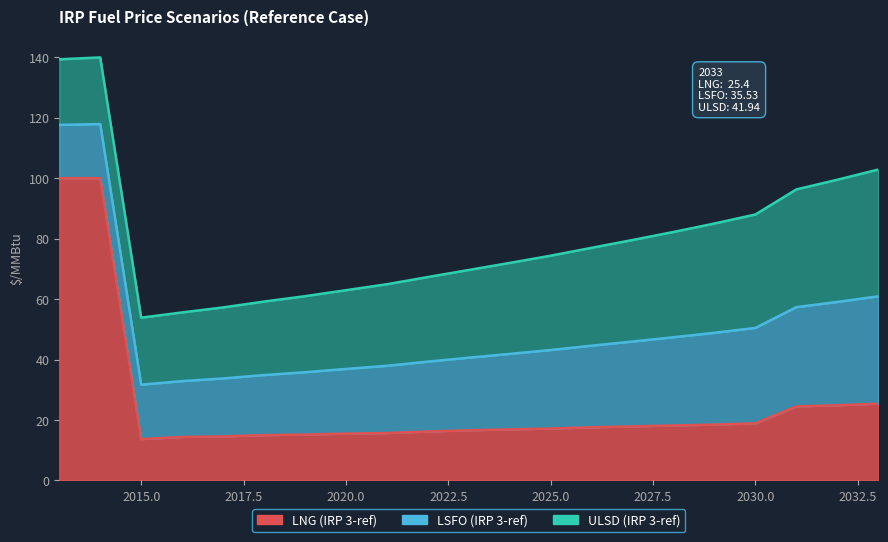

The ULSD (IRP 3-ref) series shows 10.5 at 2016. True or false?

False